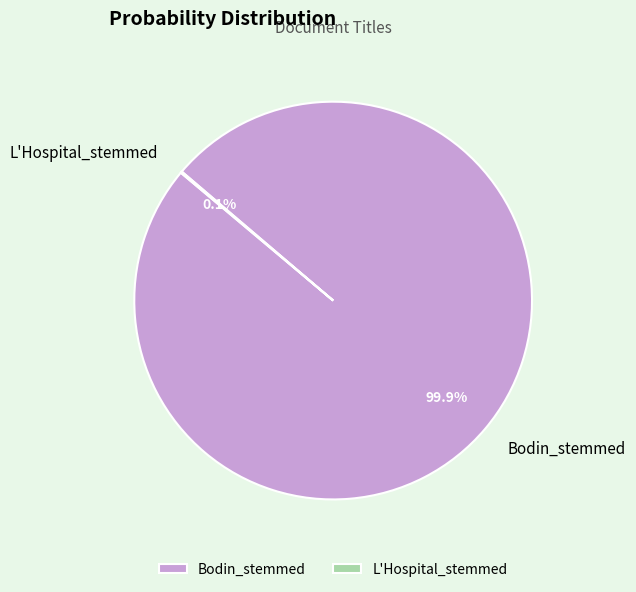

Is it true that Bodin_stemmed is 93% of the pie?

False